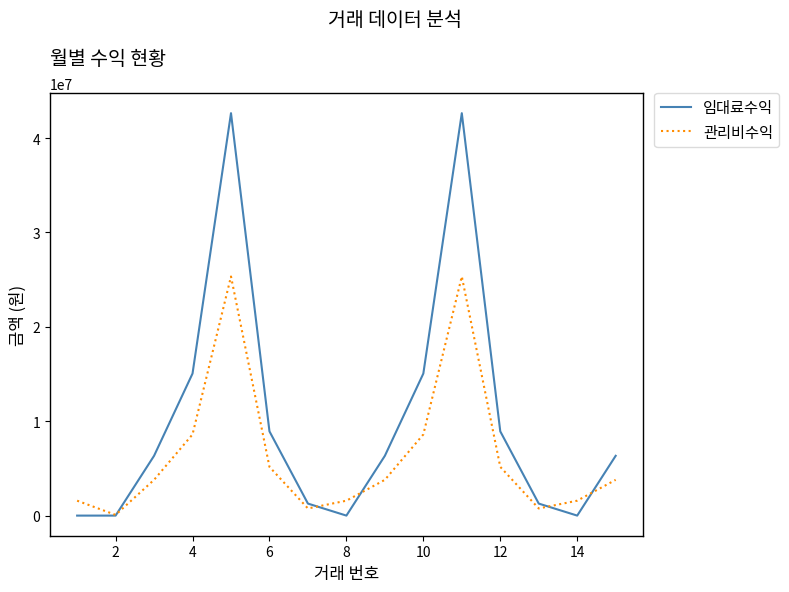

How many distinct data groups are displayed?

2